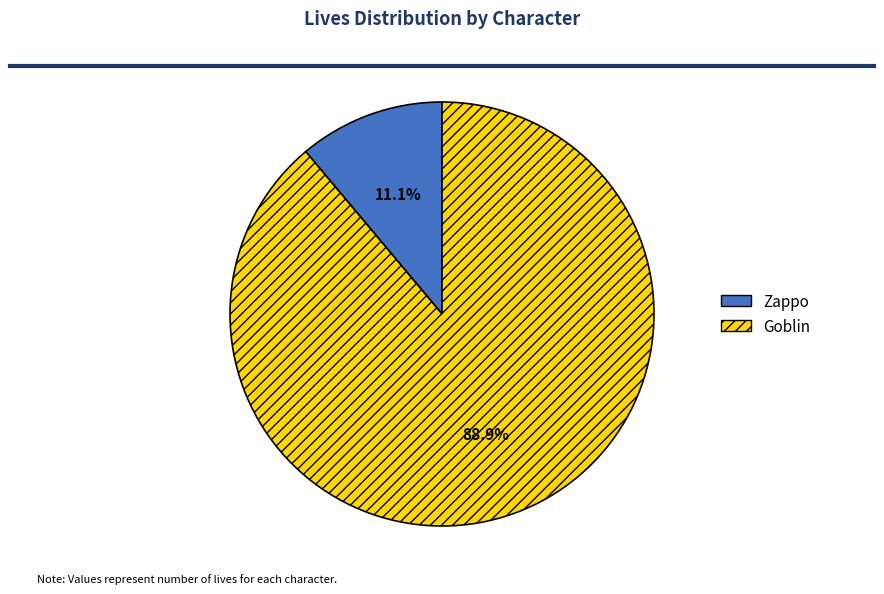

Does Zappo represent more than half of the total?

No